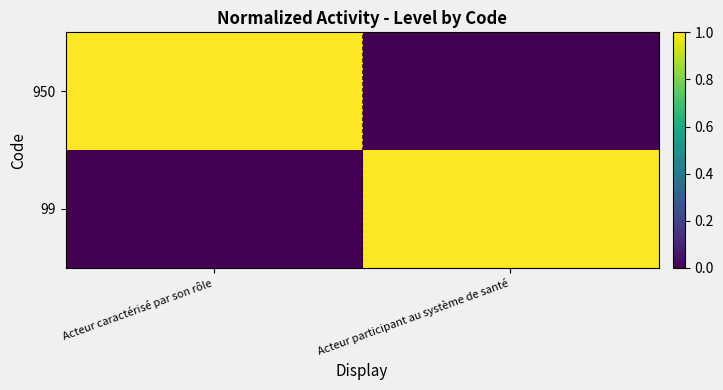

Rank the series at Acteur caractérisé par son rôle from highest to lowest value.

950, 99